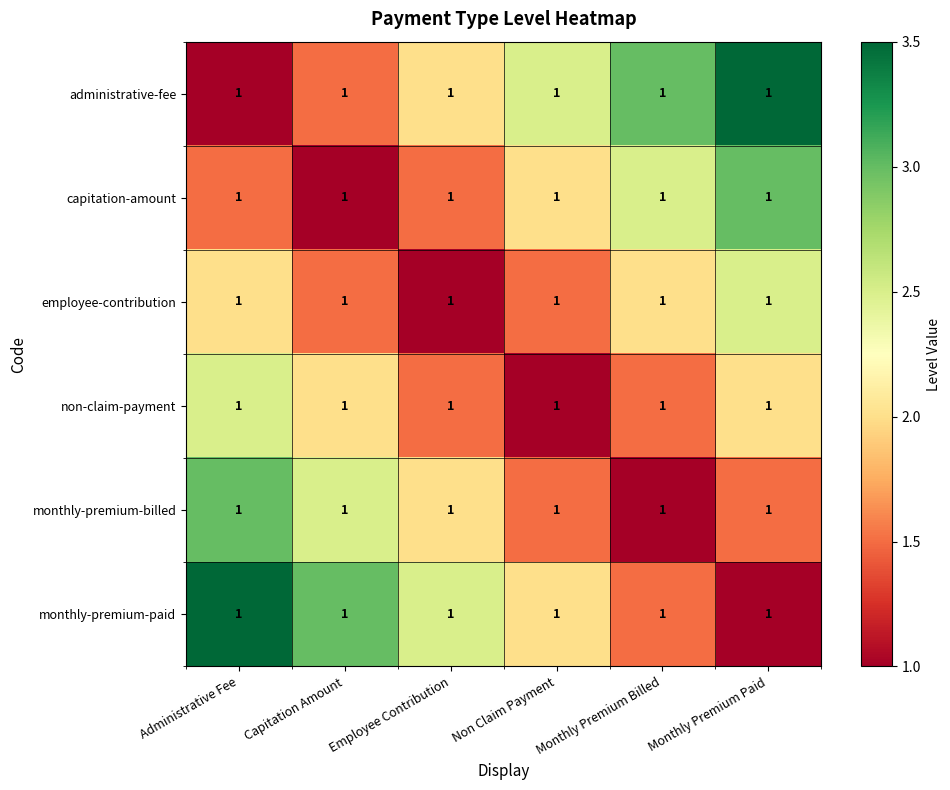

How many values in the capitation-amount series are below 2?

3